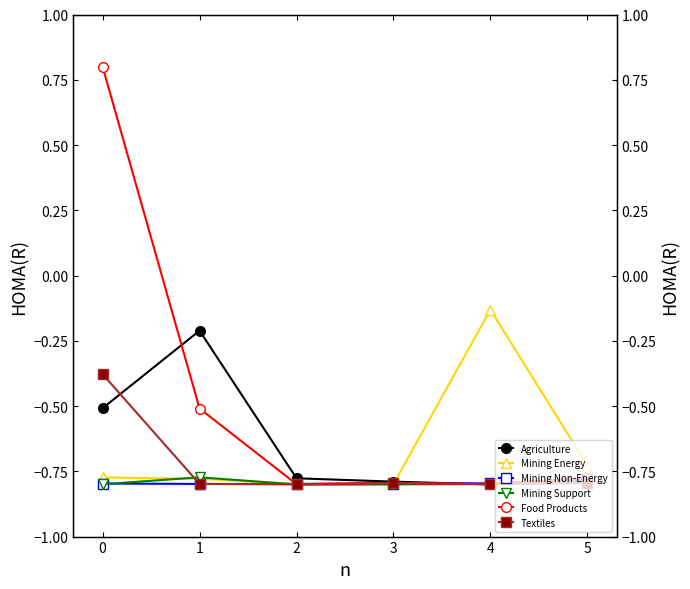

At which category does Food Products reach its first local peak?

3